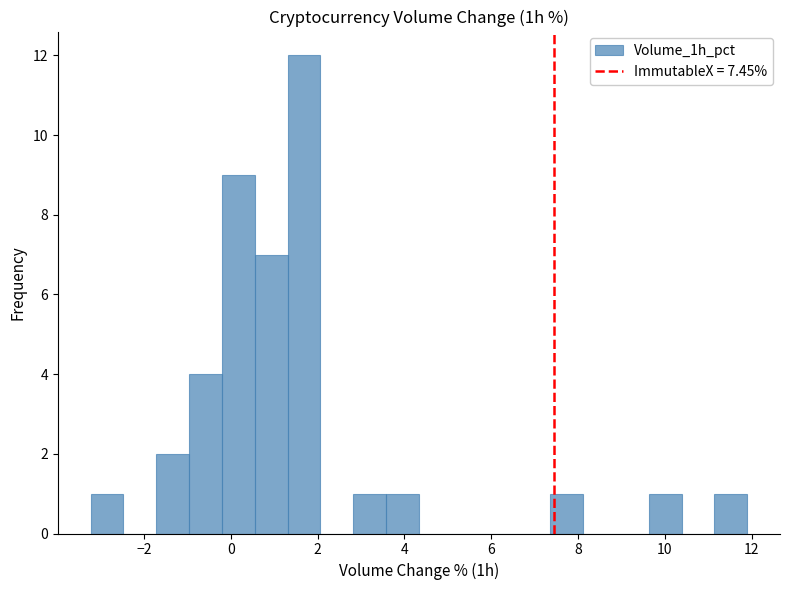

Read against the x-axis, roughly where is the centre of the tallest bar?

1.6